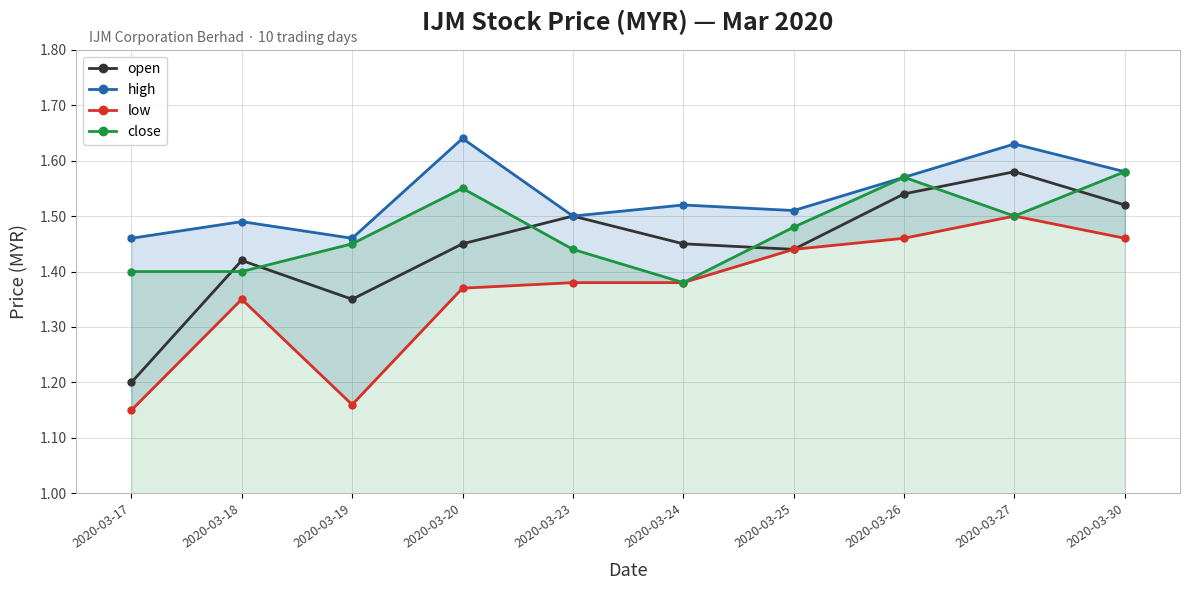

What is the sum of all close values?

14.8